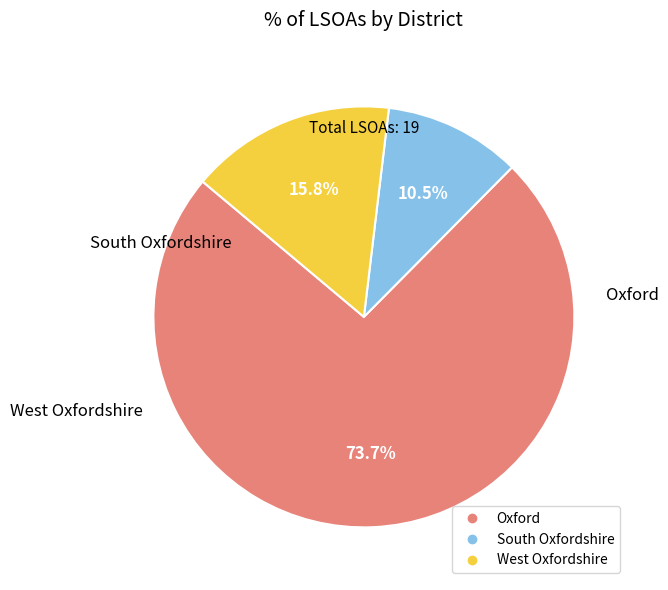

Which category accounts for the majority?

Oxford